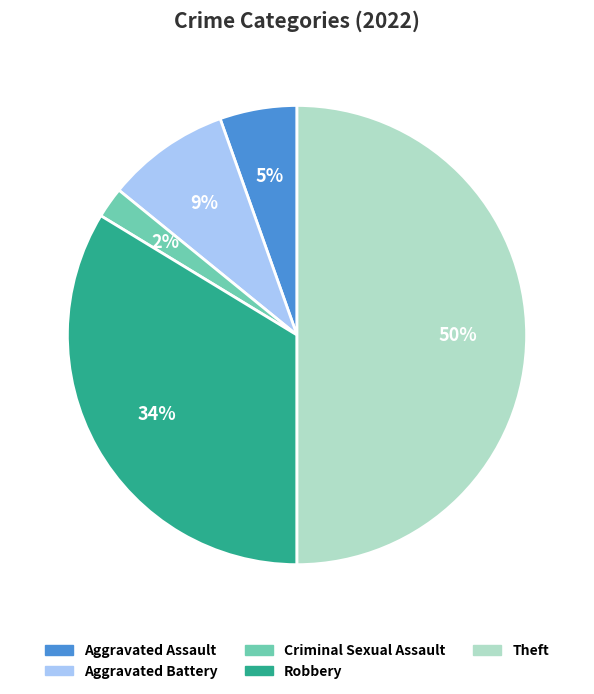

The Robbery slice represents 22% of the pie. True or false?

False